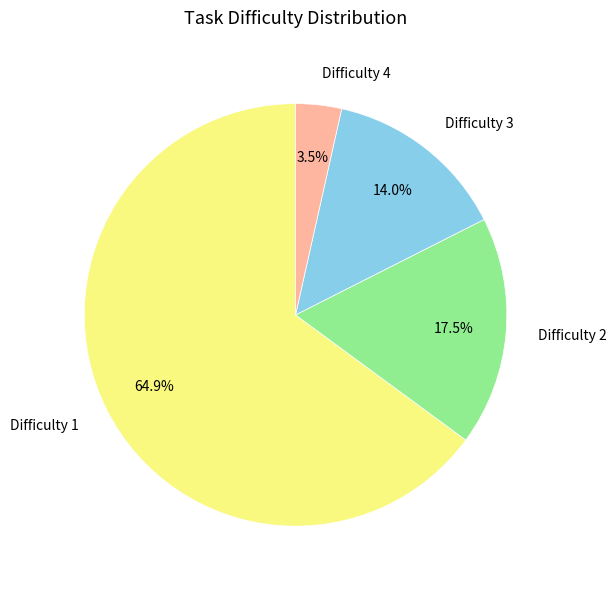

Which category has the smallest portion of the pie?

Difficulty 4